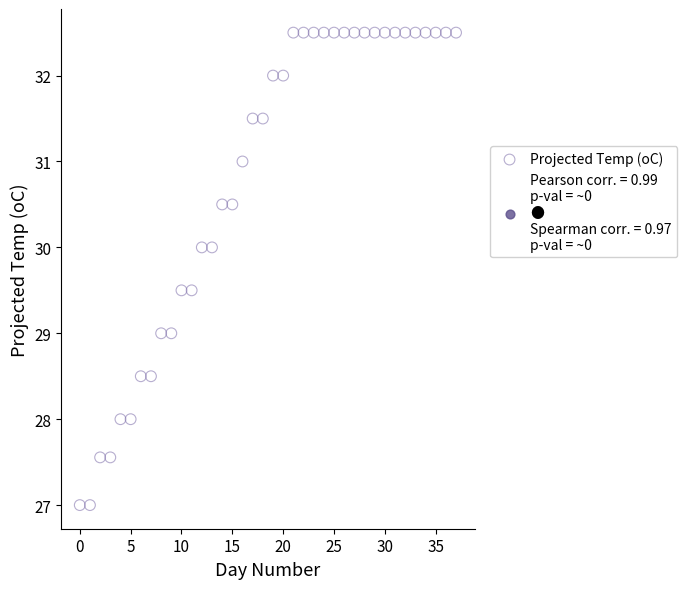

What is the range of Y values (max minus min)?

5.5